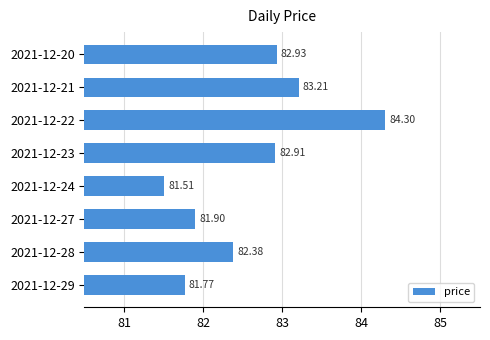

What is the change in value from 2021-12-21 to 2021-12-22?

+1.1